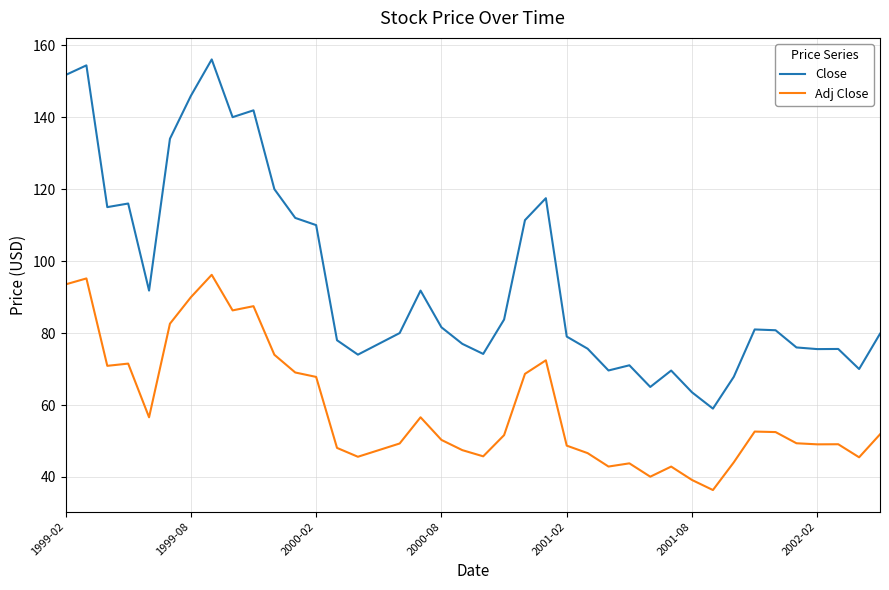

True or false: Close and Adj Close cross at least once.

False